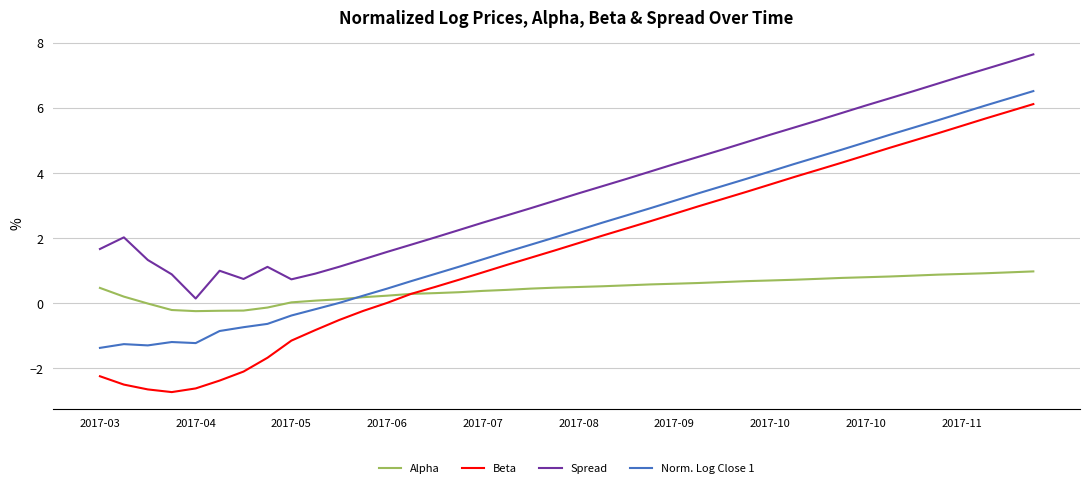

Which series has the largest total across all categories?

Spread